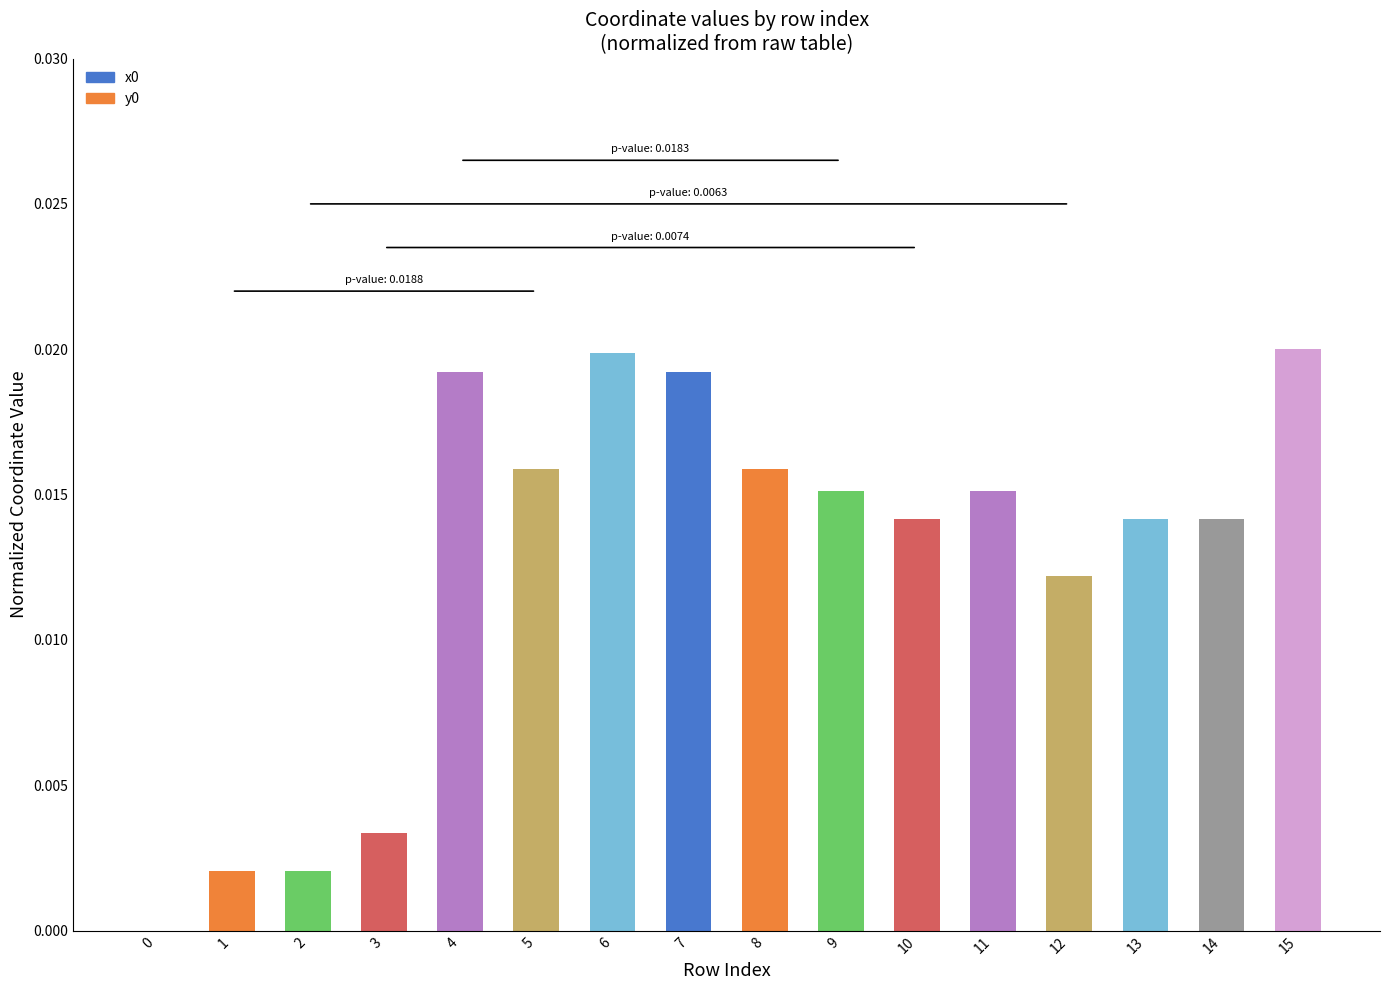

Count the values in the range 0 to 1.

16